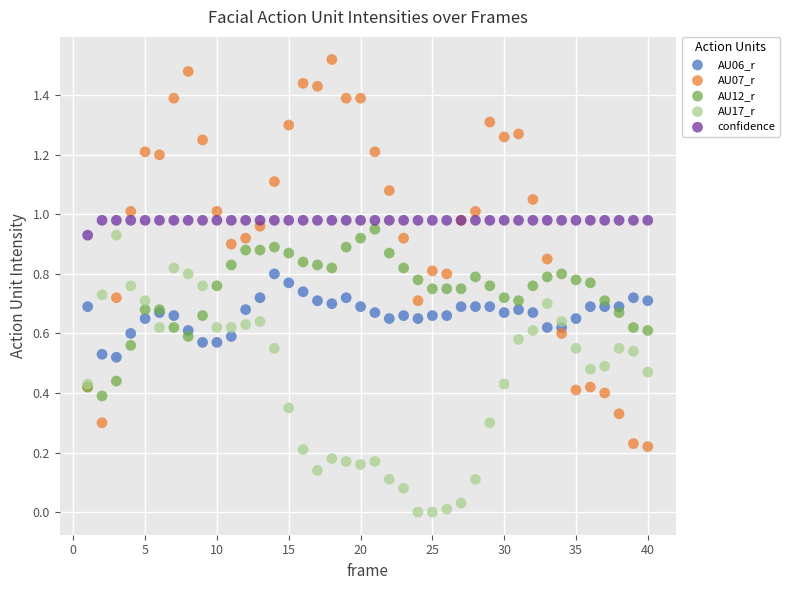

What is the X range (max minus min) for the scatter plot?

39.0